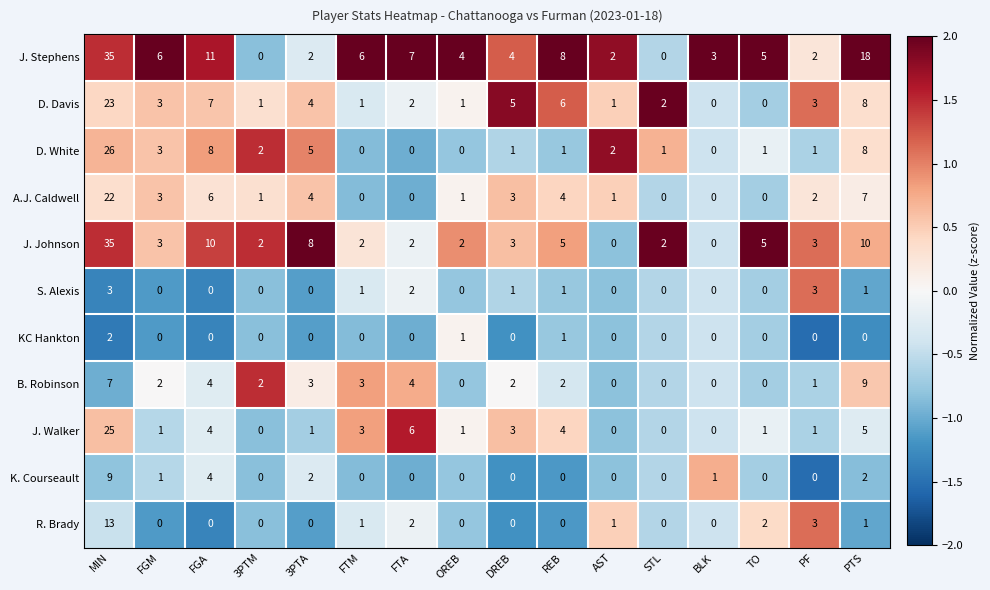

At which category does the chart reach its peak across all series?

MIN